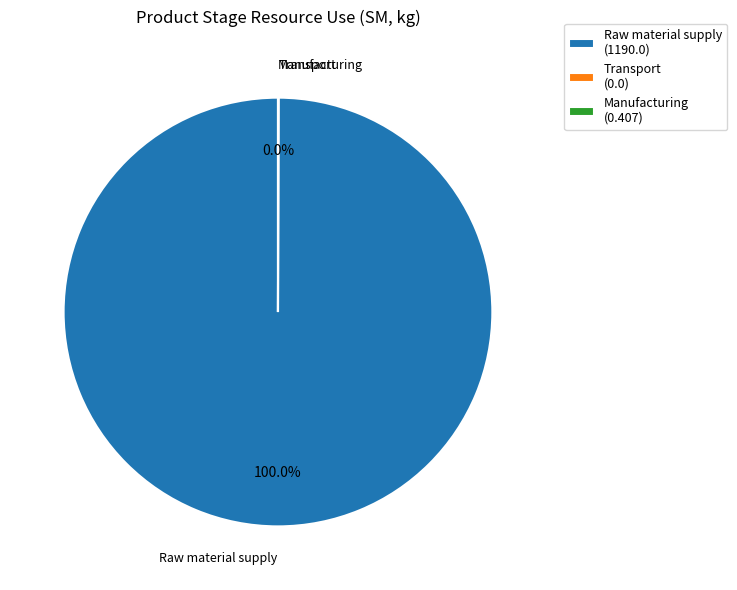

Which category has the biggest portion of the pie?

Raw material supply (1190.0)